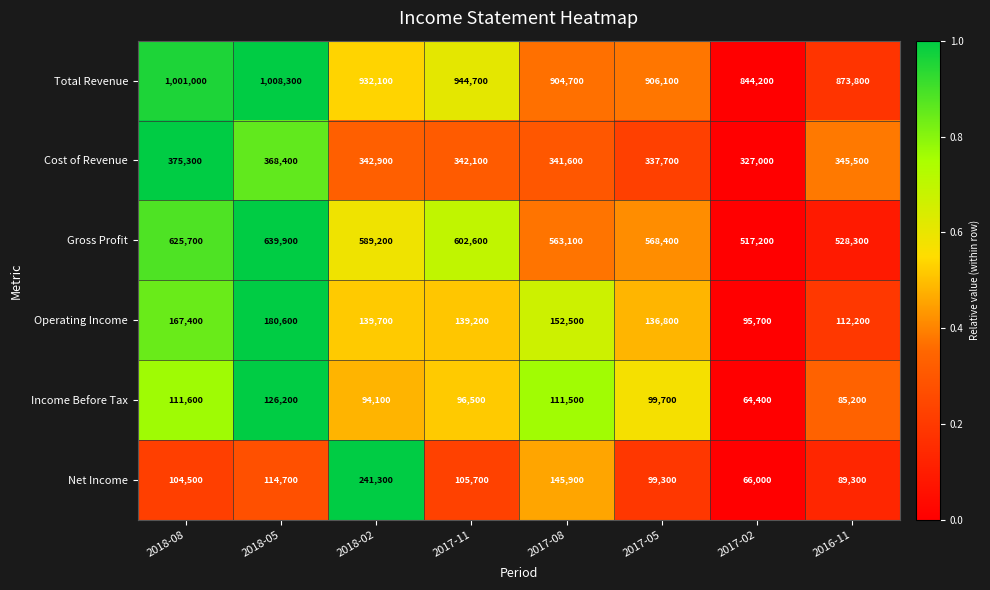

Rank the series at 2017-02 from lowest to highest value.

Income Before Tax, Net Income, Operating Income, Cost of Revenue, Gross Profit, Total Revenue